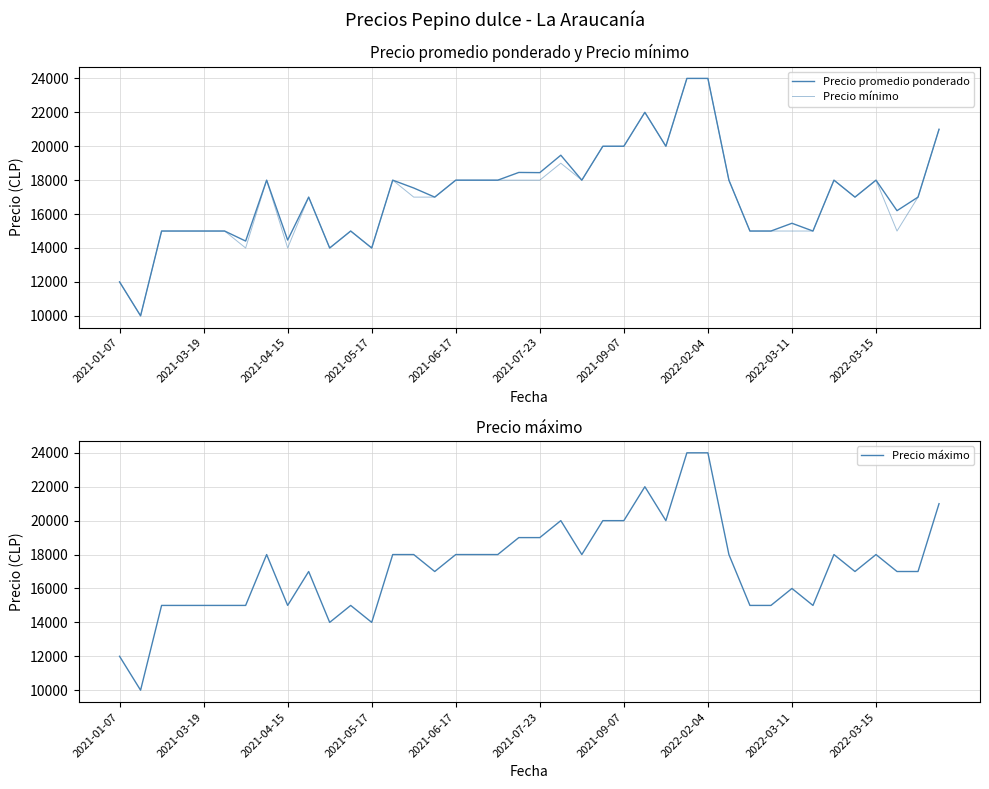

Does the chart have visible grid lines?

Yes